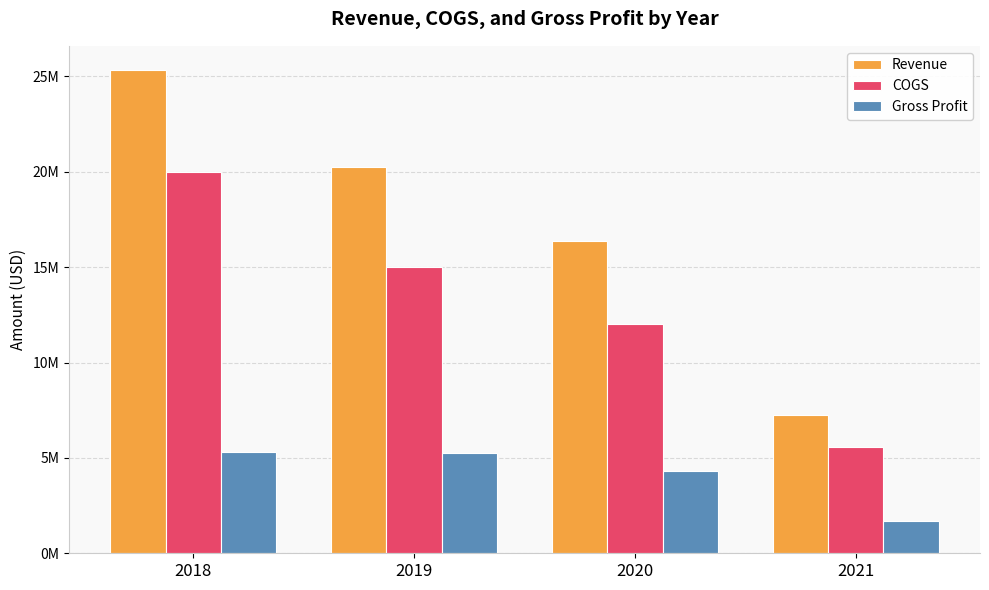

At 2020, list the series in order from smallest to largest.

Gross Profit, COGS, Revenue